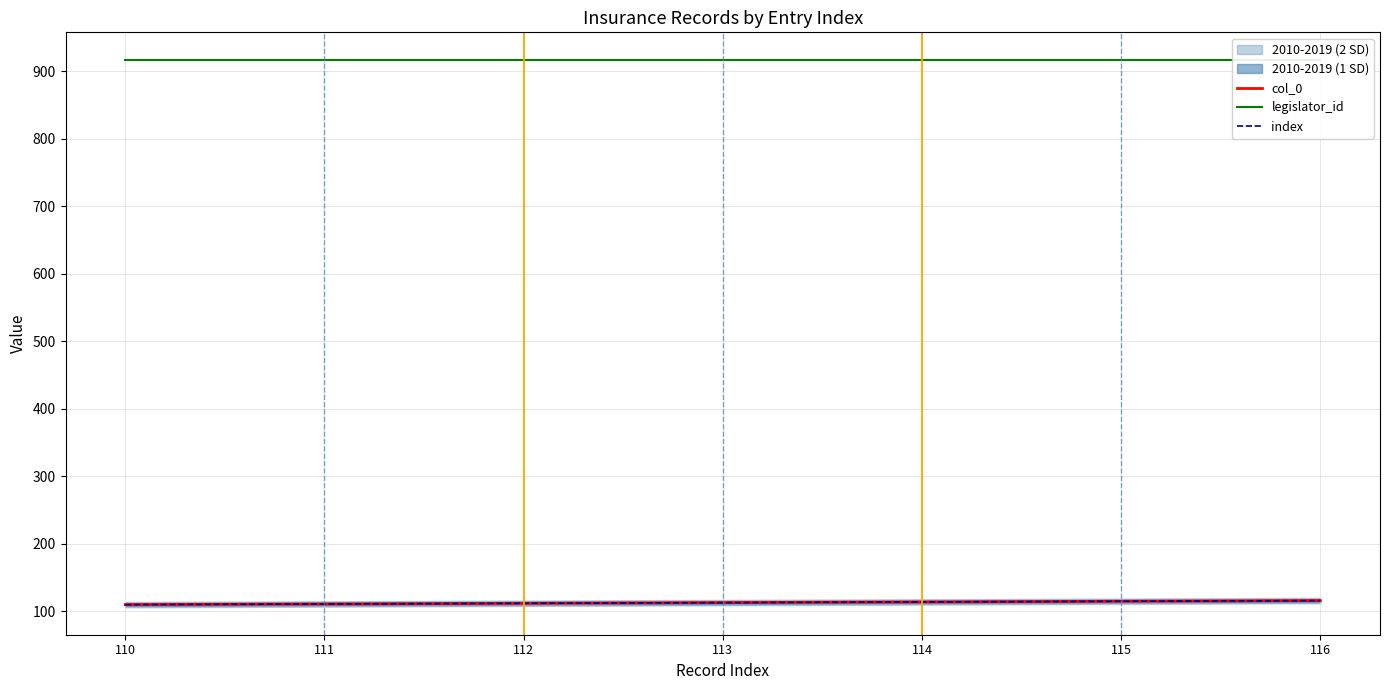

True or false: index and col_0 cross at least once.

False